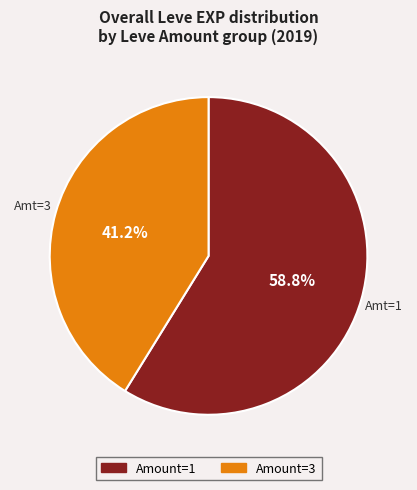

Is there a majority slice in this chart?

Yes